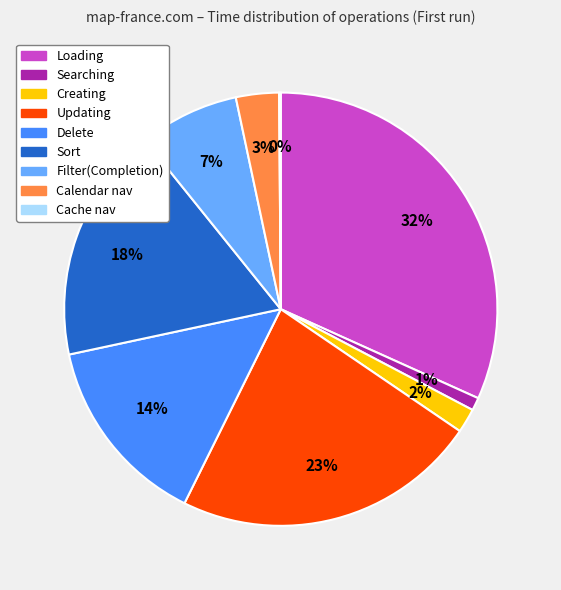

Is Updating the majority of the pie?

No